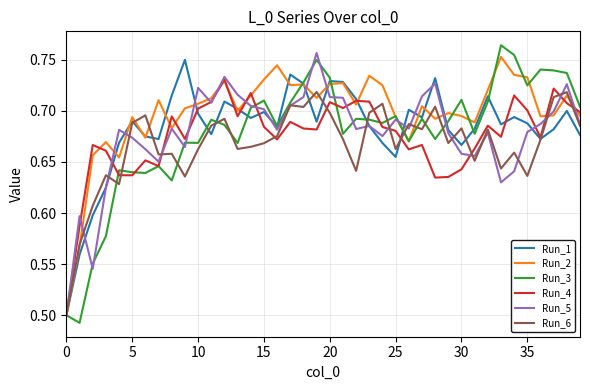

Which series has the widest spread of values?

Run_3